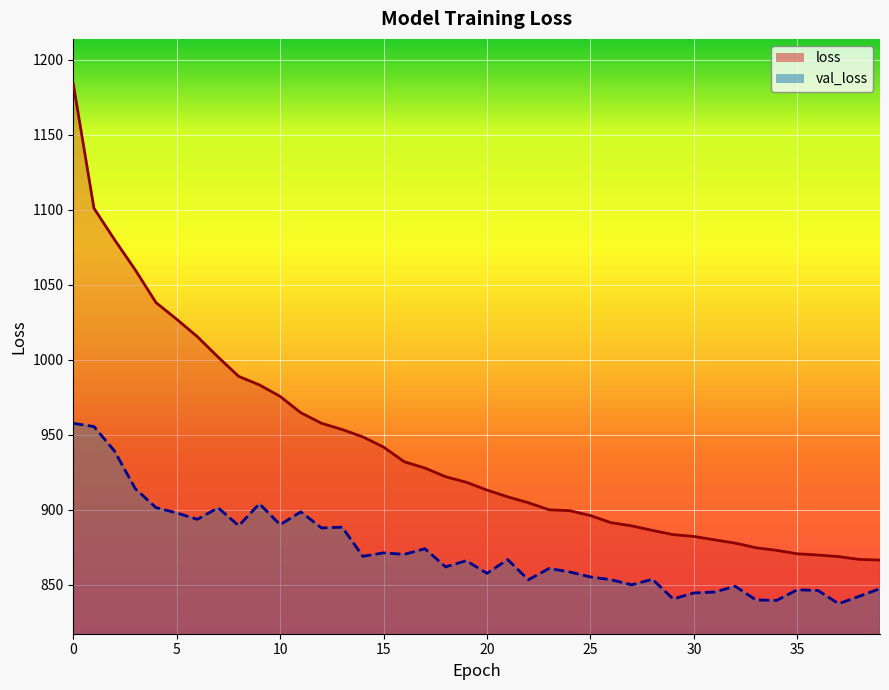

True or false: val_loss and loss intersect in this chart.

False